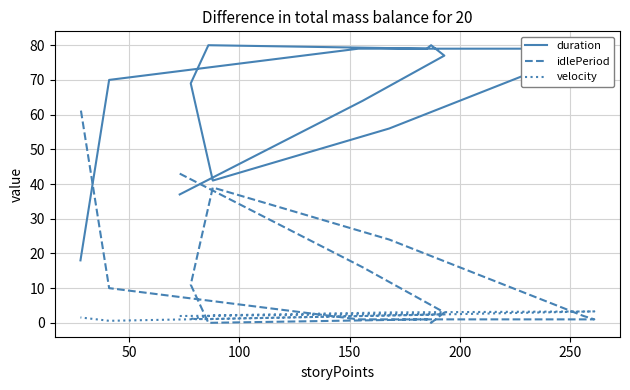

True or false: idlePeriod has more than 1 interior local peaks.

True